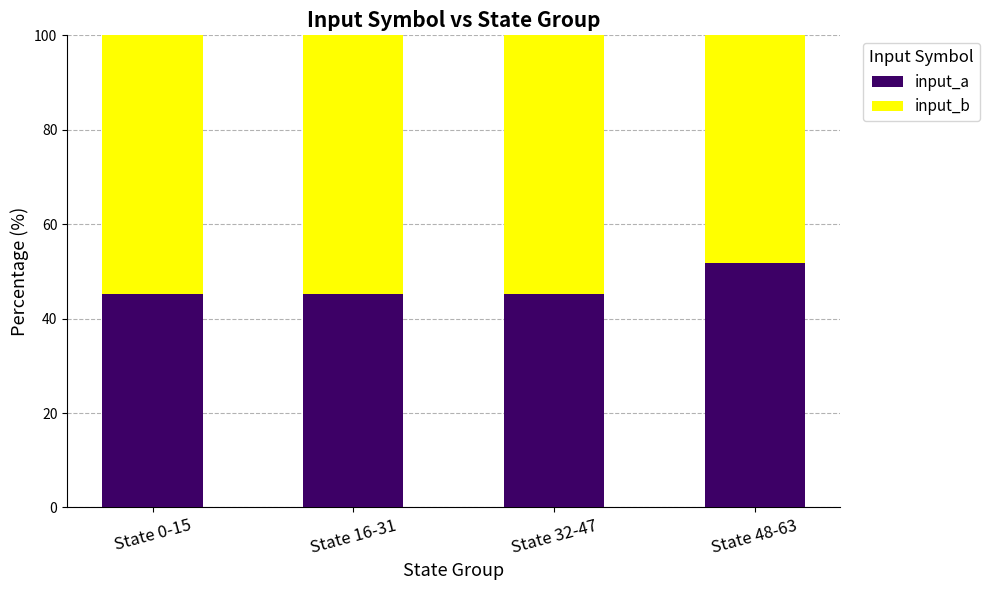

What is the total value across all series at State 32-47?

100.0